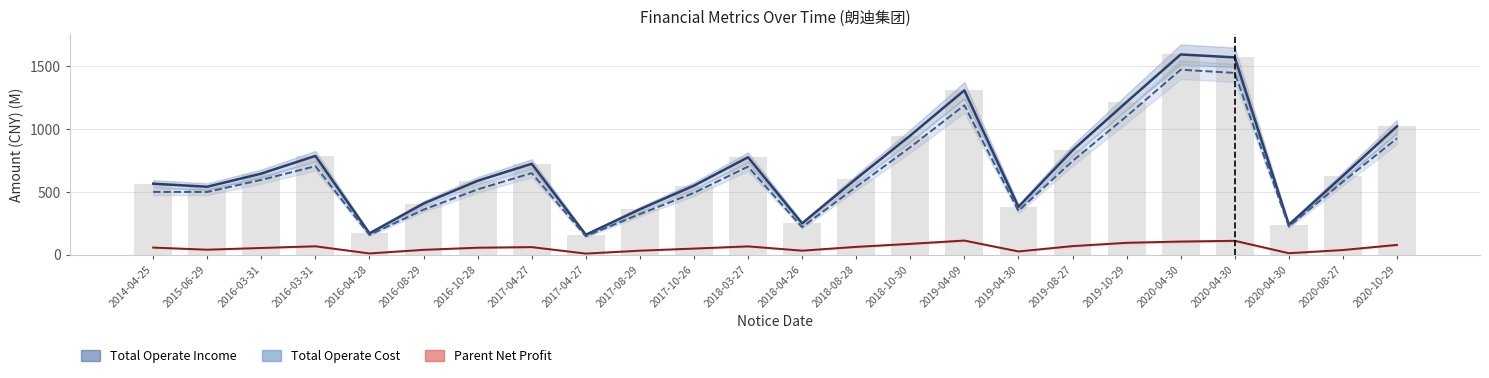

List the series in order of their peak value, highest first.

Total Operate Income, Total Operate Cost, Parent Net Profit